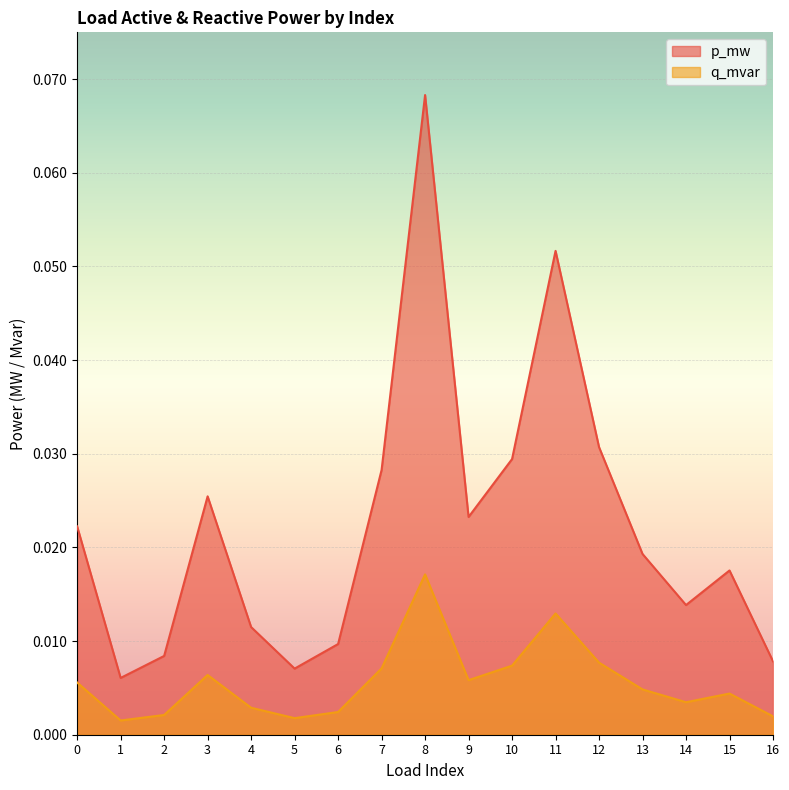

Rank the series by their maximum value, from highest to lowest.

p_mw, q_mvar